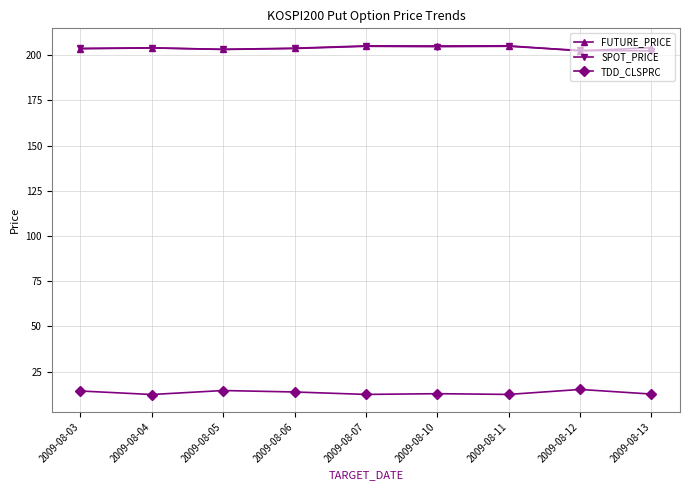

What is the value of the TDD_CLSPRC point at the 4th from the left?

13.7